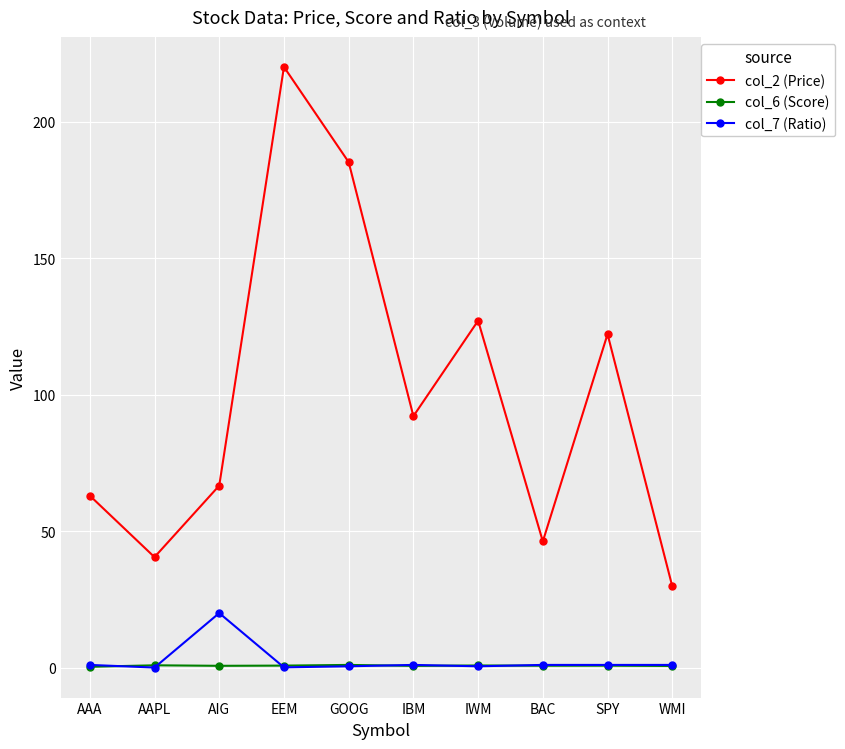

Which category has the highest value in the col_7 (Ratio) series?

AIG